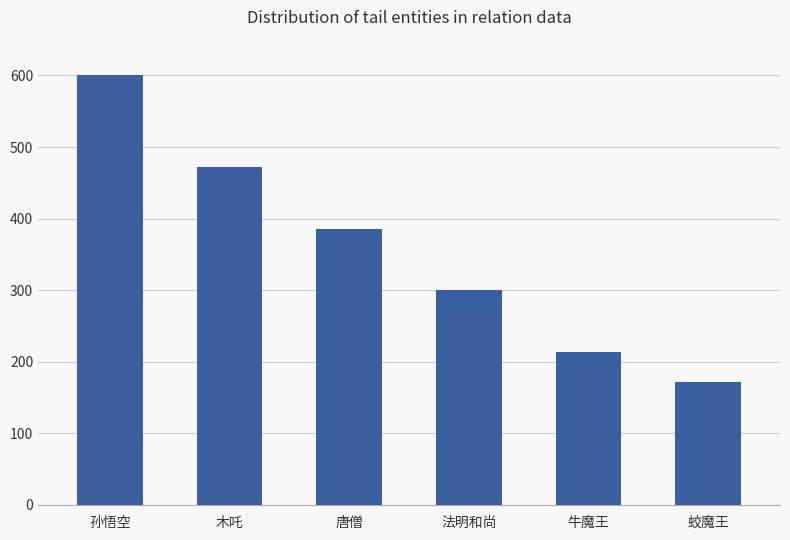

True or false: the data shows 385.7 at 唐僧.

True